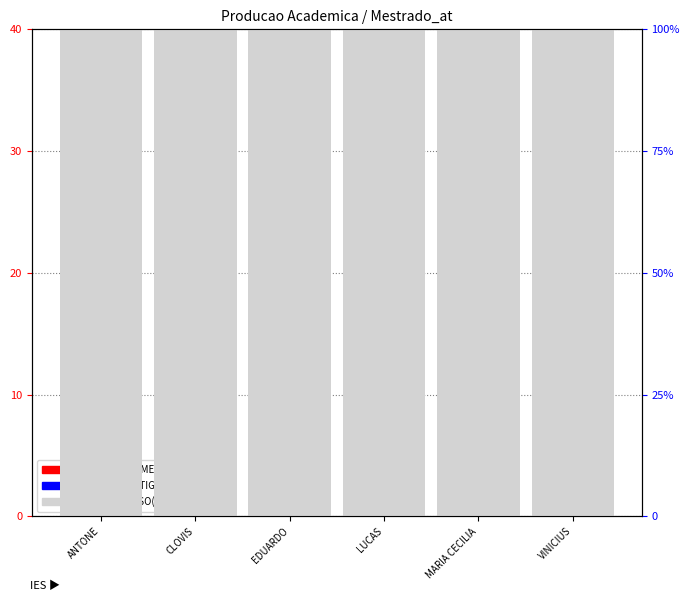

What is the sum of all TEMPO DE CURSO(MESES) M values?

600